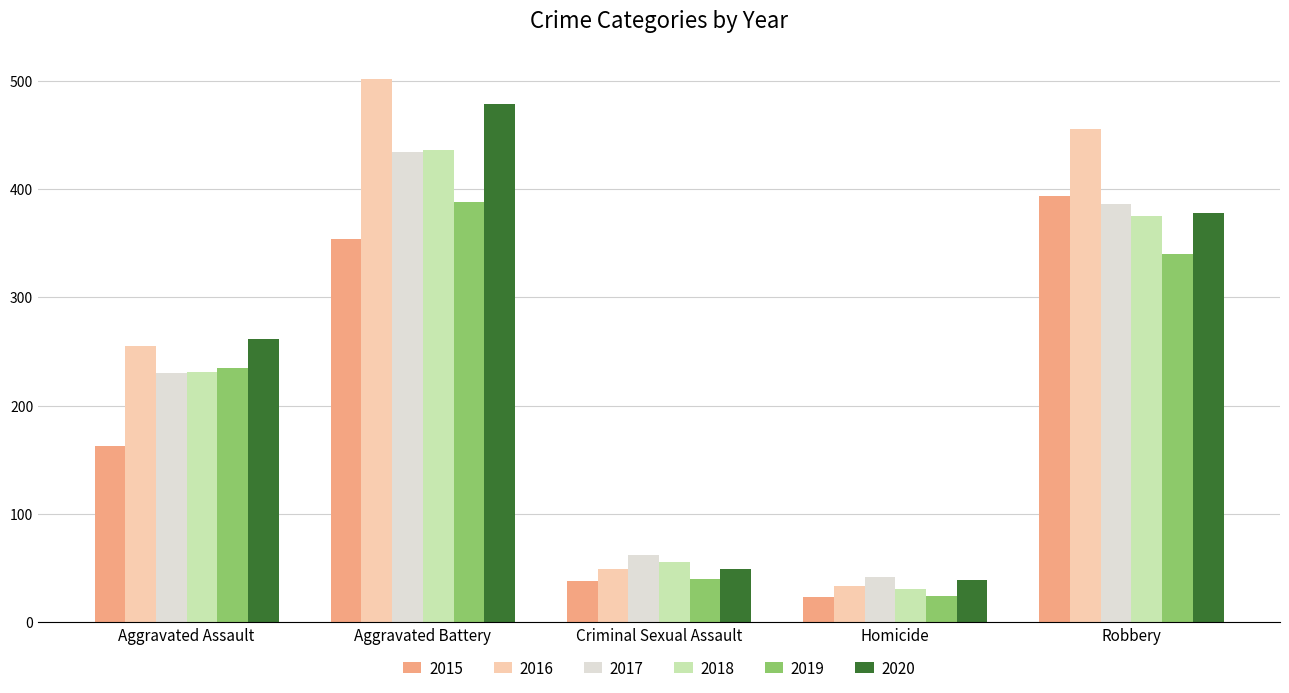

At how many categories does at least one series exceed 120?

3